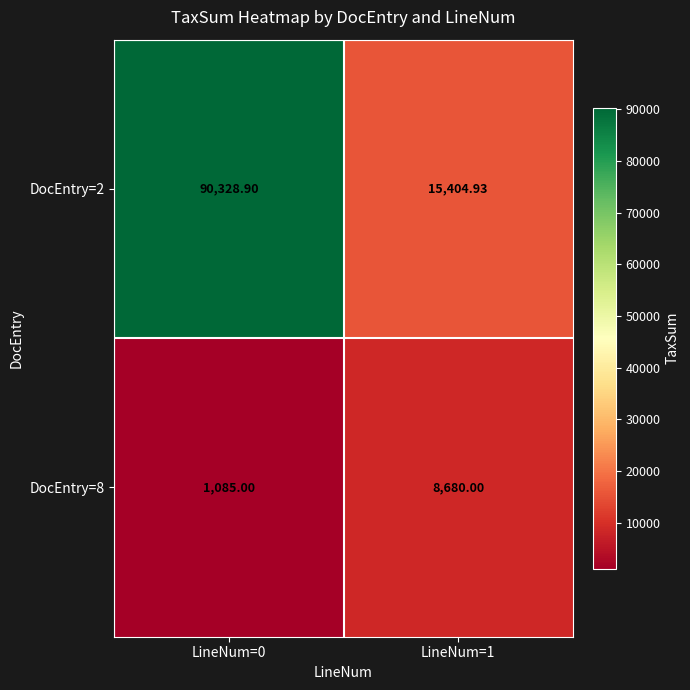

What is the difference between the highest and lowest values at LineNum=0?

89243.9